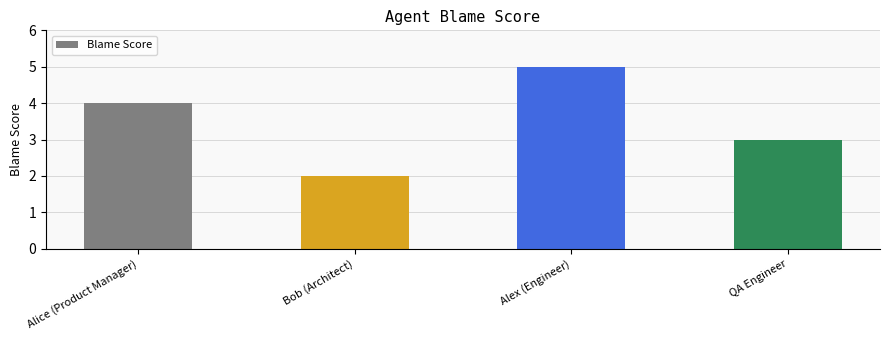

At which label is the value closest to 3?

QA Engineer